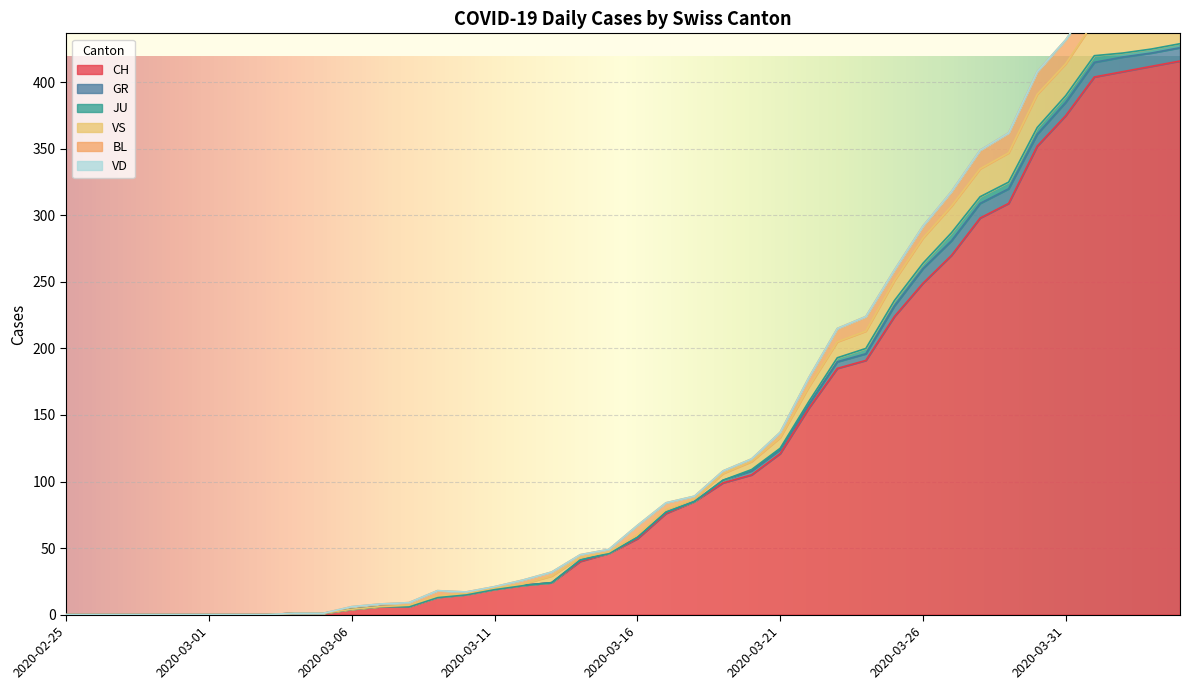

What is the difference between the maximum and second lowest values in the CH series?

416